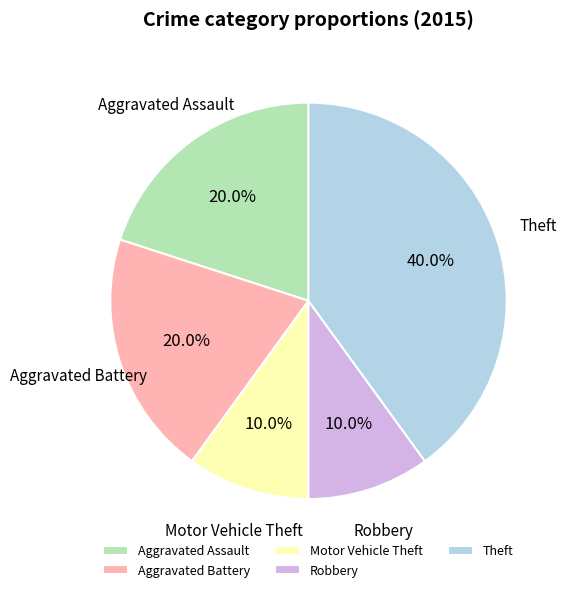

Combined, what portion of the pie is Aggravated Assault and Motor Vehicle Theft?

30.0%